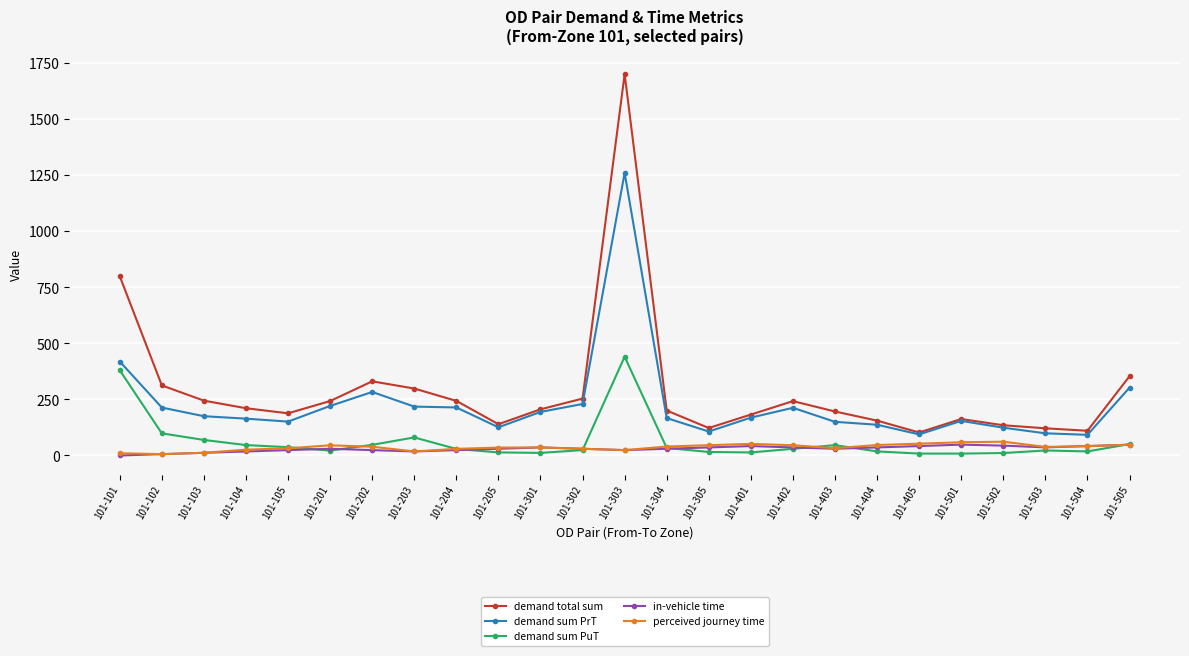

What is the approximate value of perceived journey time at 101-402?

45.8